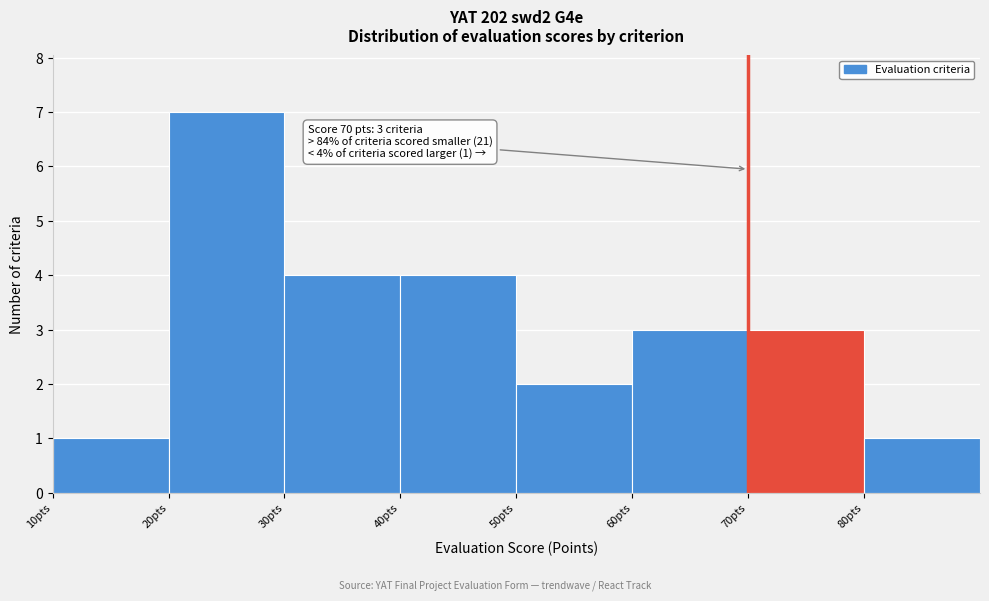

Which range on the x-axis has the tallest bar?

20 to 30